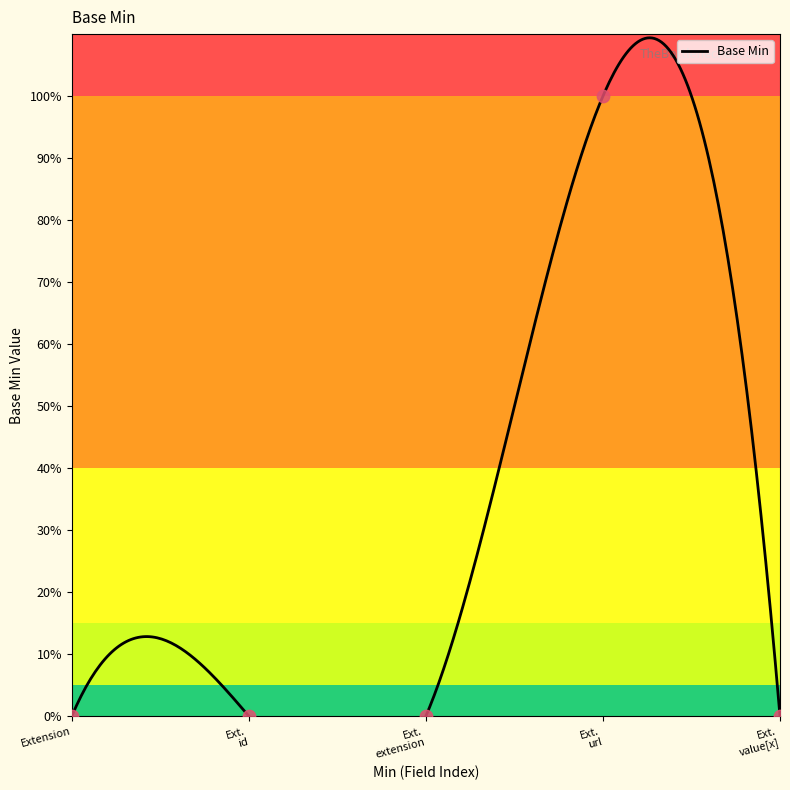

Which has a higher value, Ext. extension or Extension?

Ext. extension